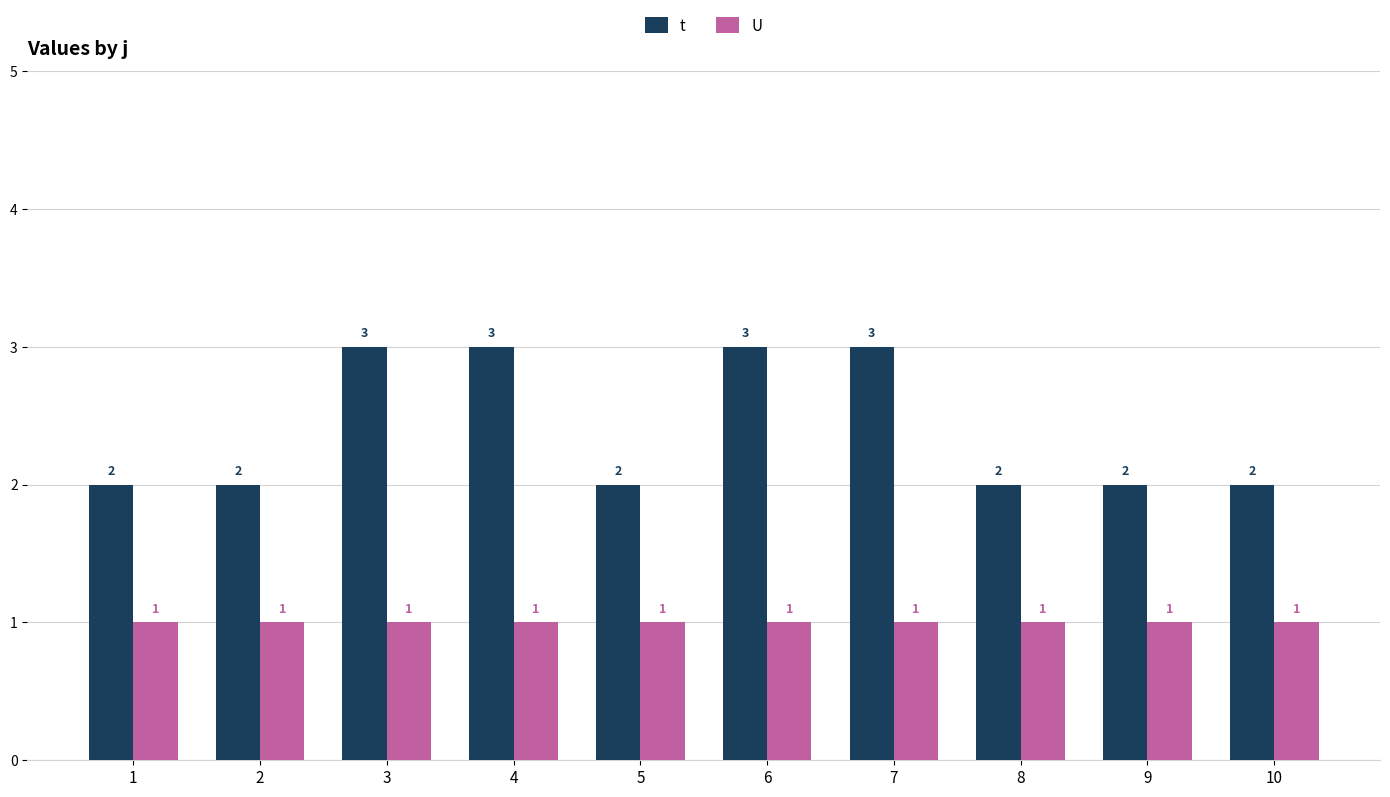

Which series has the largest range (max minus min)?

t